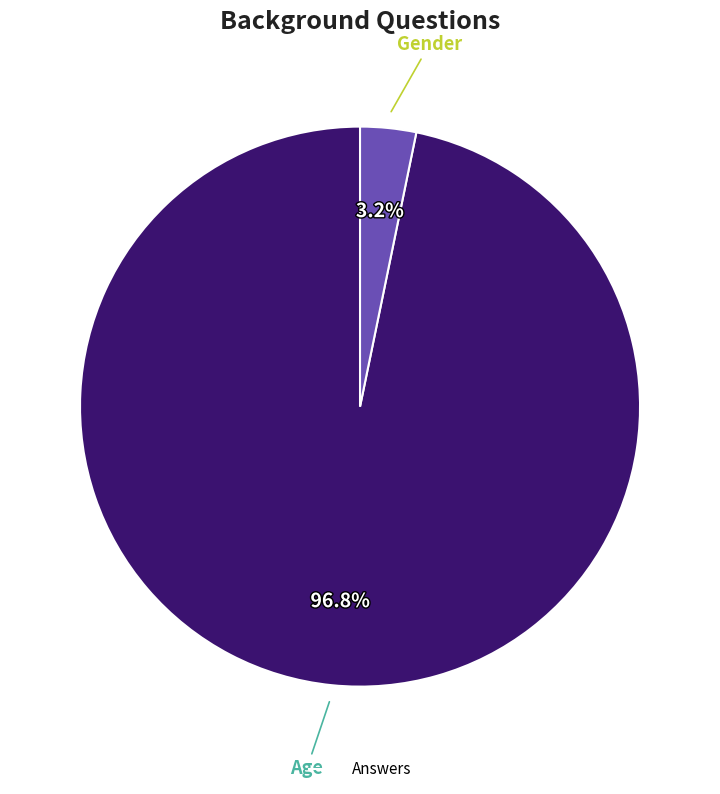

Does any single category account for the majority?

Yes